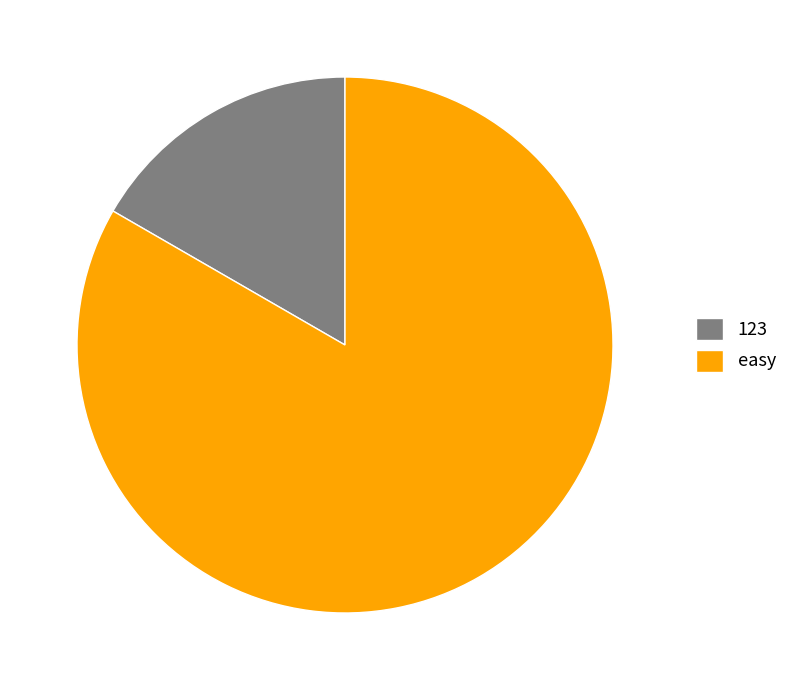

Which slice is the largest?

easy